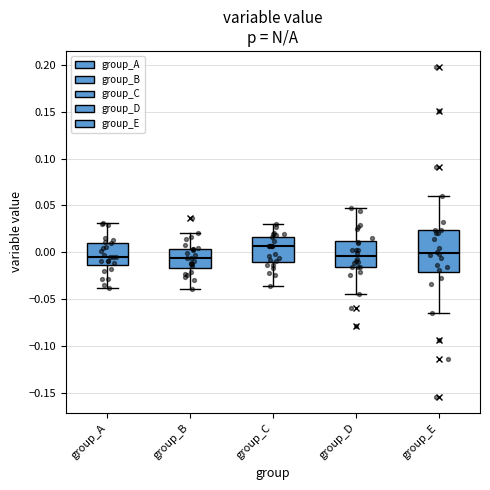

Reading left to right, transcribe this box plot: for each box, give where its median line is, the range the box spans, and where its two whiskers end, as read against the y-axis. The values are not printed on the chart, so give them approximately, as read against the axis.

group_A: median -0.005, box -0.015 to 0.010, whiskers -0.040 to 0.030
group_B: median -0.005, box -0.015 to 0.005, whiskers -0.040 to 0.020
group_C: median 0.005, box -0.010 to 0.015, whiskers -0.035 to 0.030
group_D: median -0.005, box -0.015 to 0.010, whiskers -0.045 to 0.045
group_E: median 0.000, box -0.020 to 0.025, whiskers -0.065 to 0.060